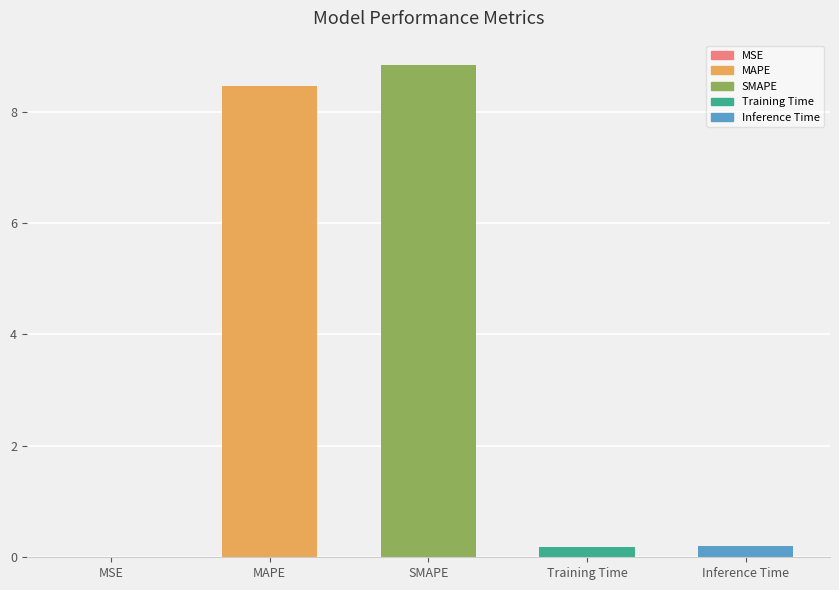

Which category has the highest value across all series?

SMAPE